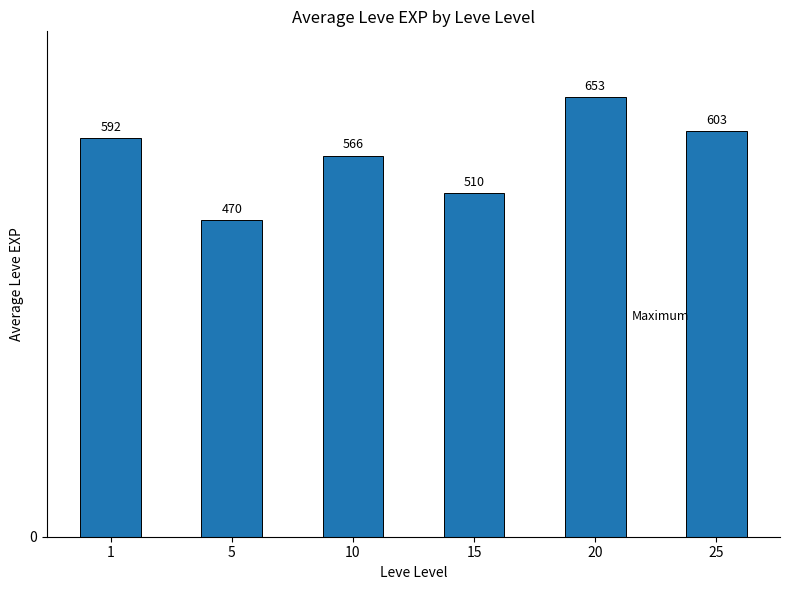

Where is the data nearest to the value 561?

10